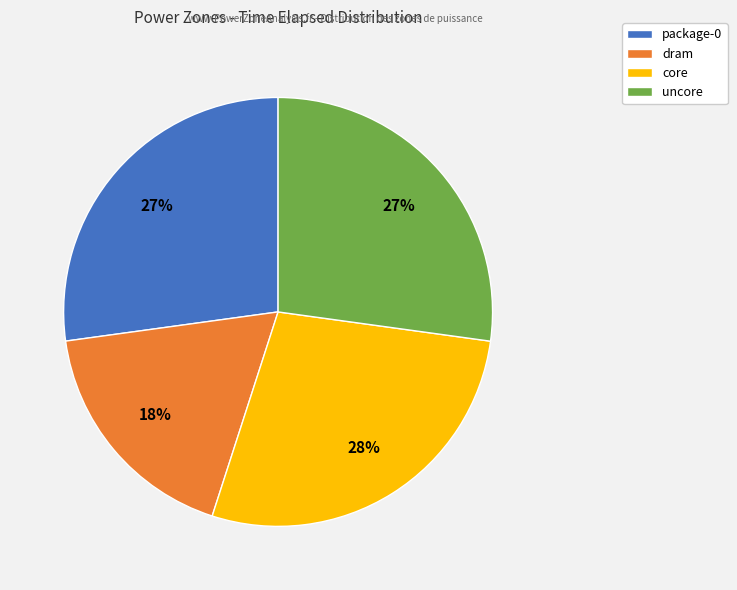

Does dram account for over 50% of the chart?

No